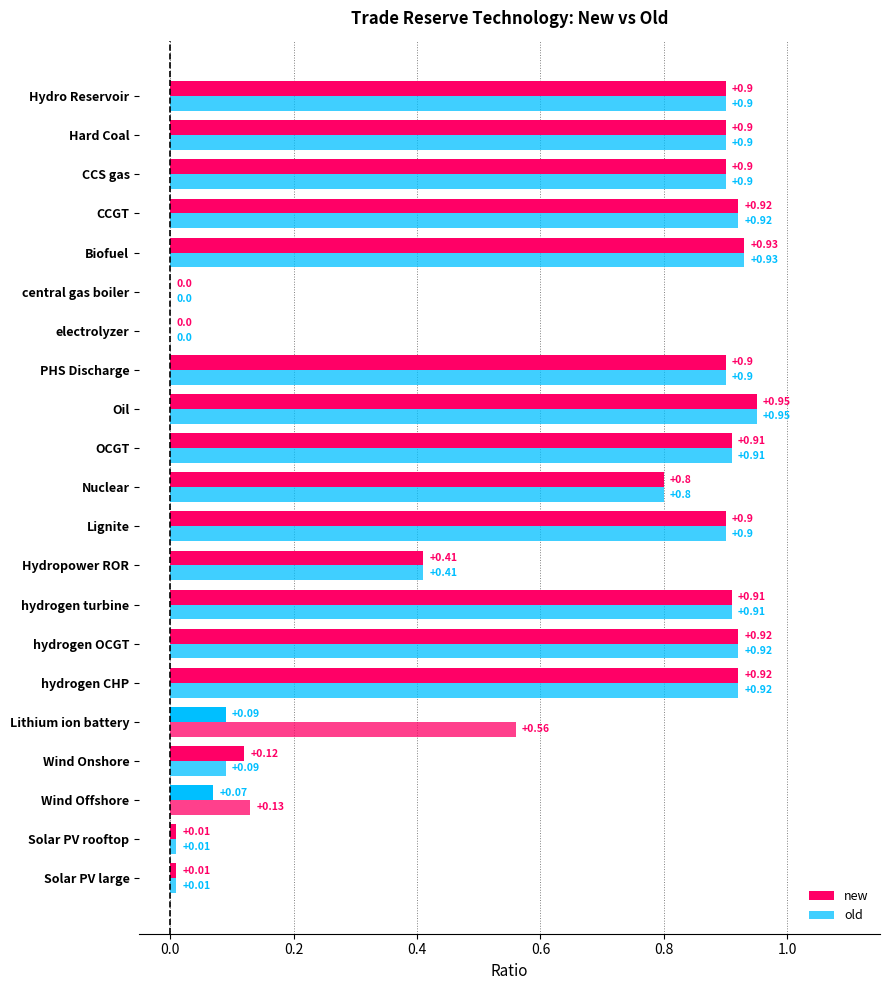

How many data points in new are above 0?

19